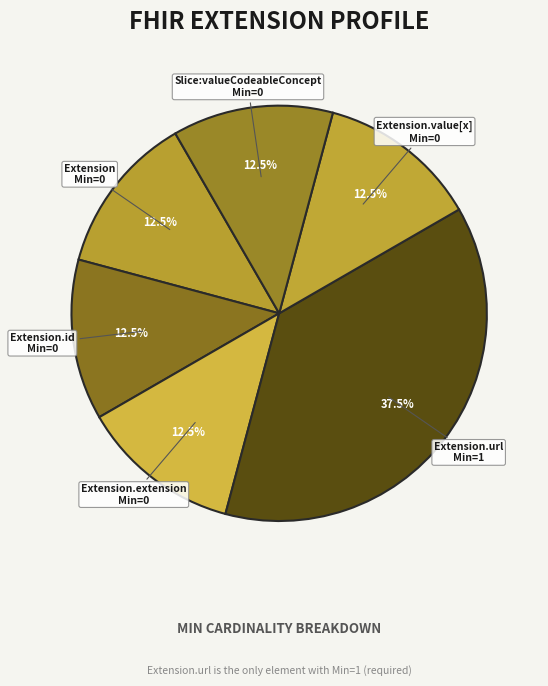

Which slice is the largest?

Extension.url Min=1